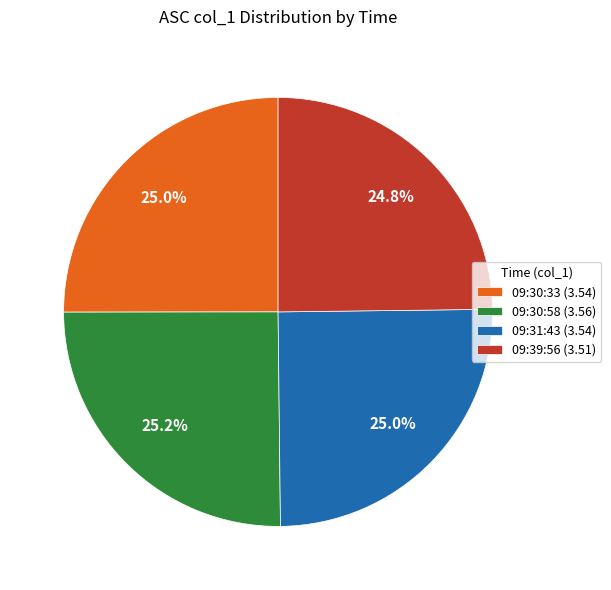

Is there a majority slice in this chart?

No